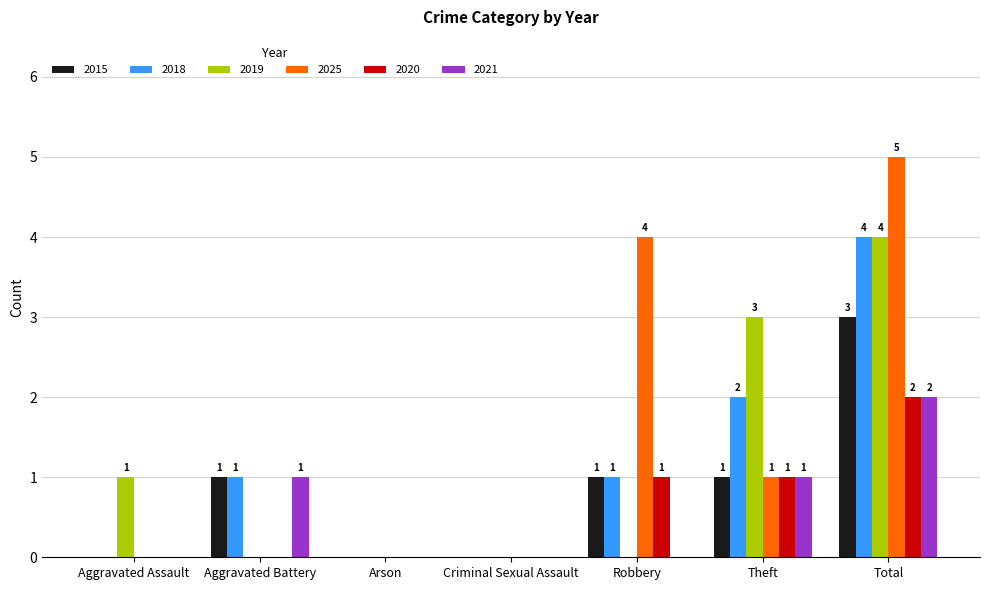

What is the sum of all 2018 values?

8